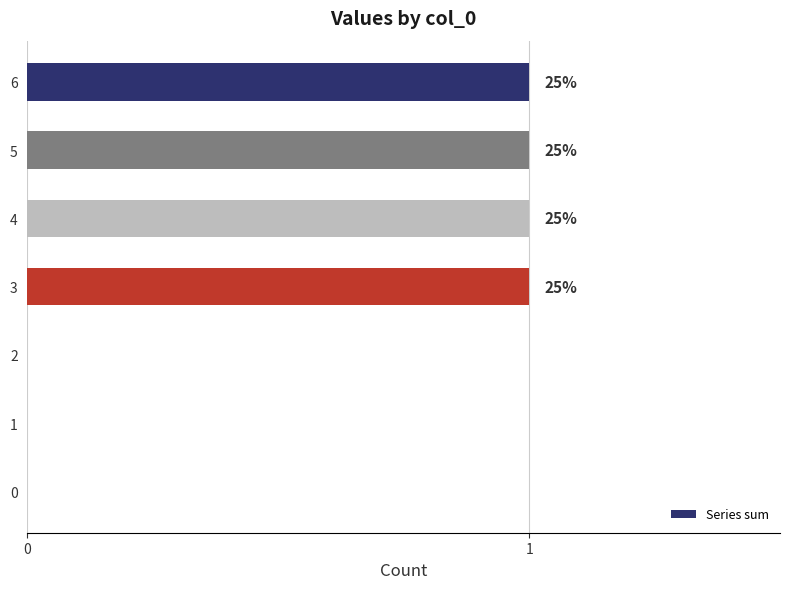

What is the maximum value shown in the chart?

1